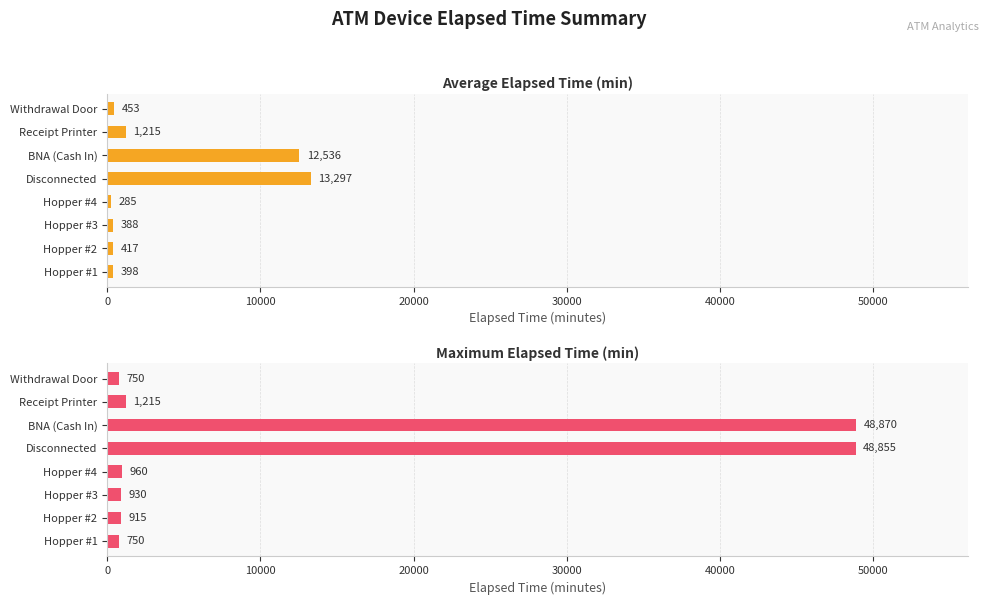

What is the highest value of the Maximum Elapsed Time (min) series?

48870